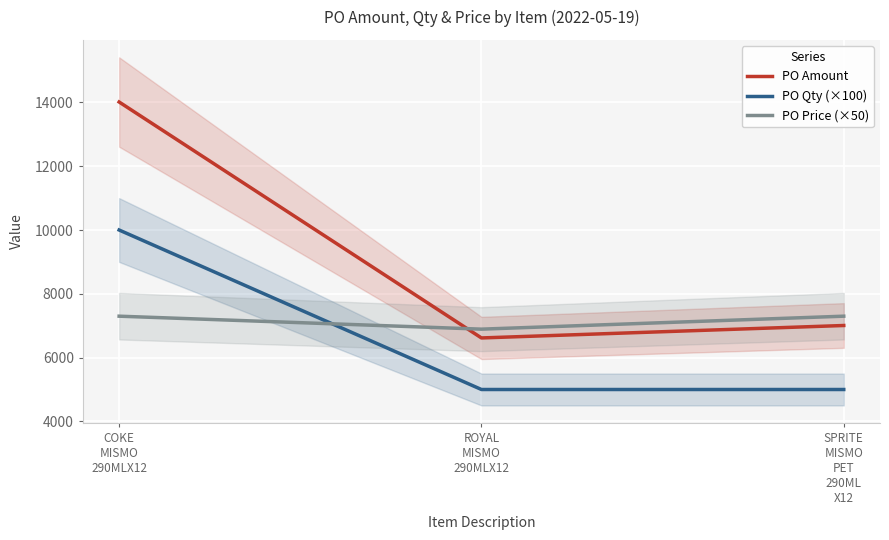

What is the value of the PO Amount point at the 1st from the left?

14013.1